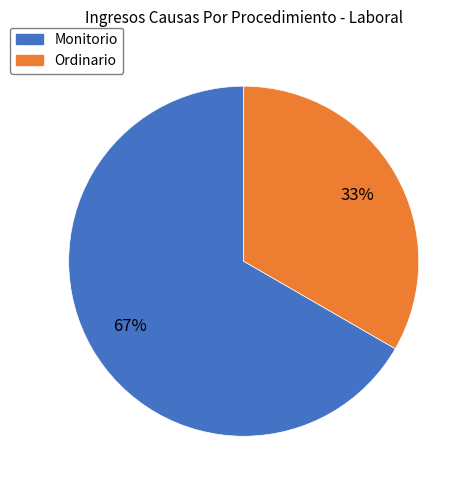

To the nearest percent, what is the combined percentage of Monitorio and Ordinario?

100%